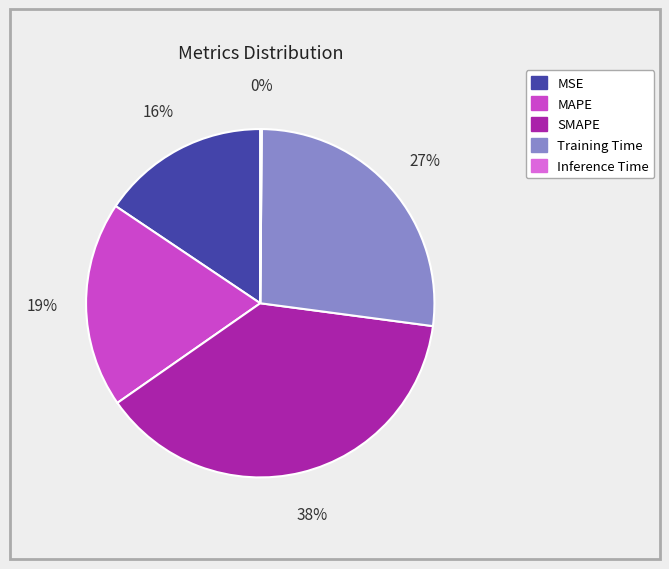

What is the ratio of the value at MAPE to the value at SMAPE?

0.5